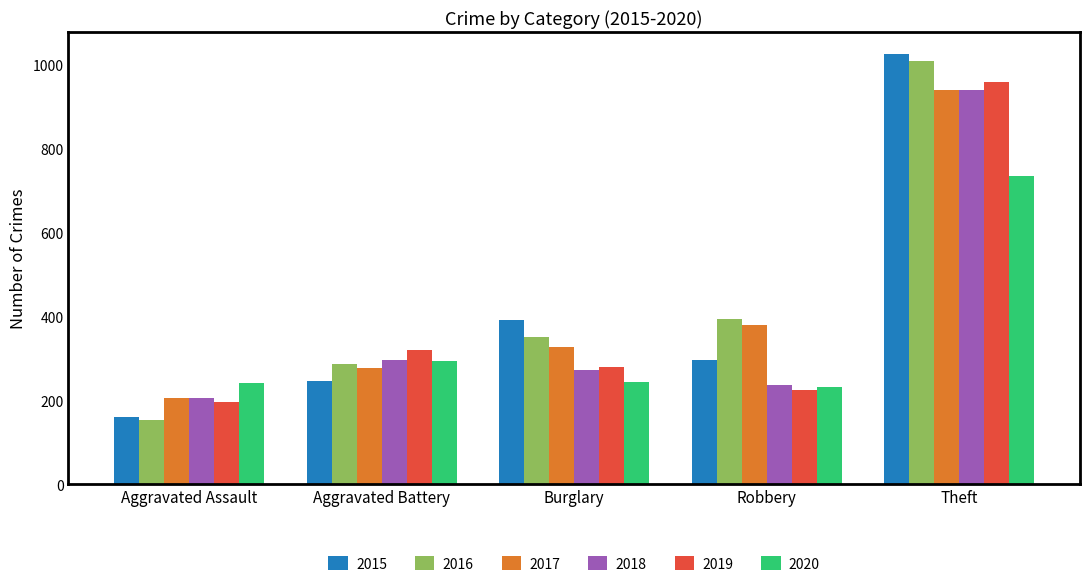

What is the total value across all series at Burglary?

1871